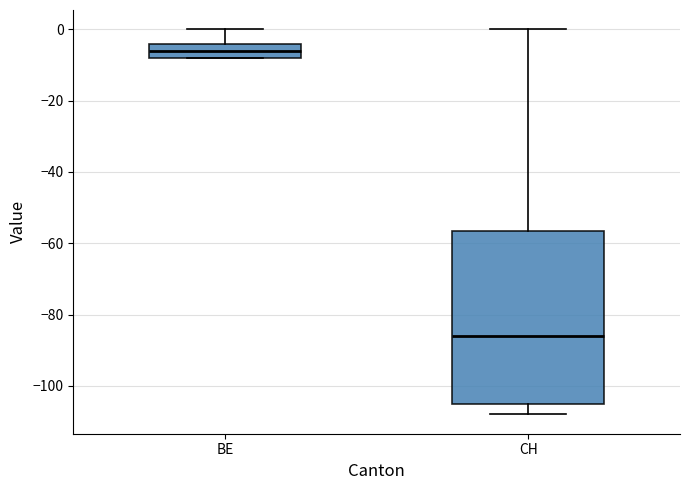

Which box's median line is the lowest?

CH